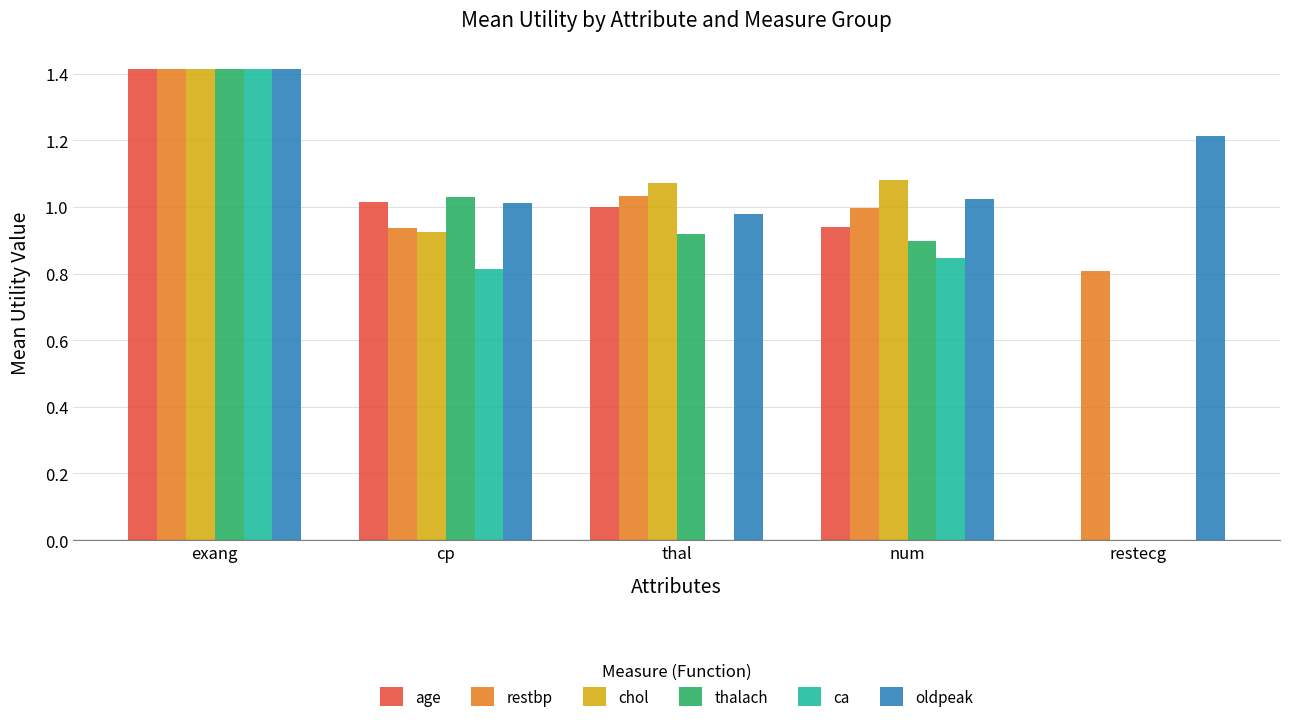

Between cp and restecg, which series saw the biggest shift?

thalach